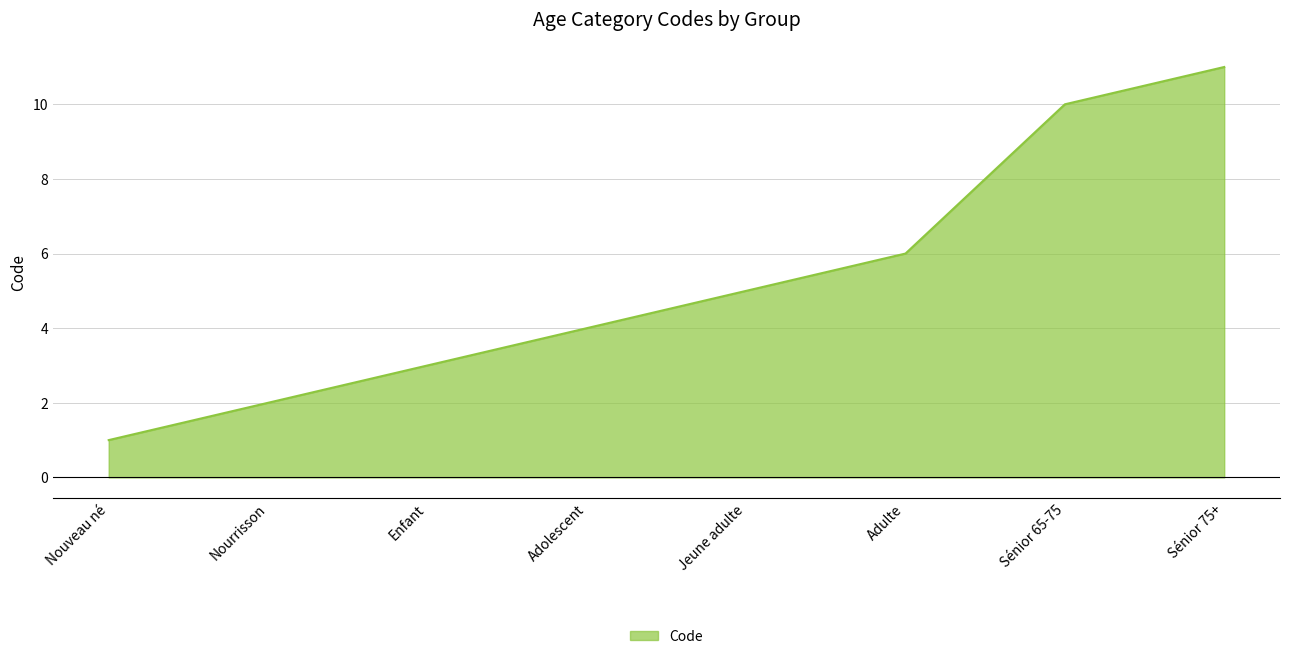

What is the greatest value displayed?

11